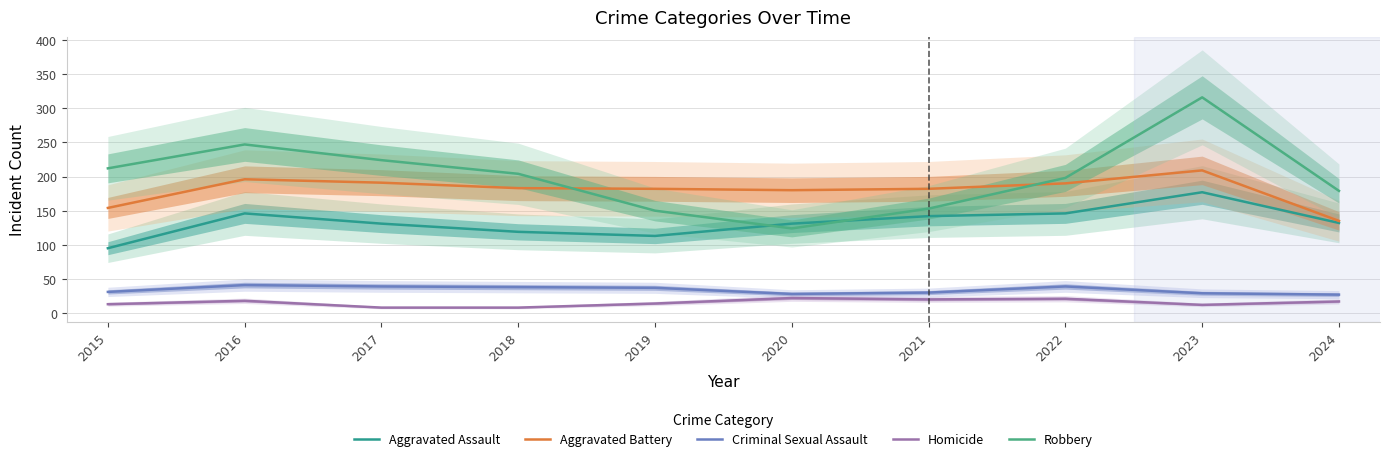

Rank the series by their maximum value, from highest to lowest.

Robbery, Aggravated Battery, Aggravated Assault, Criminal Sexual Assault, Homicide